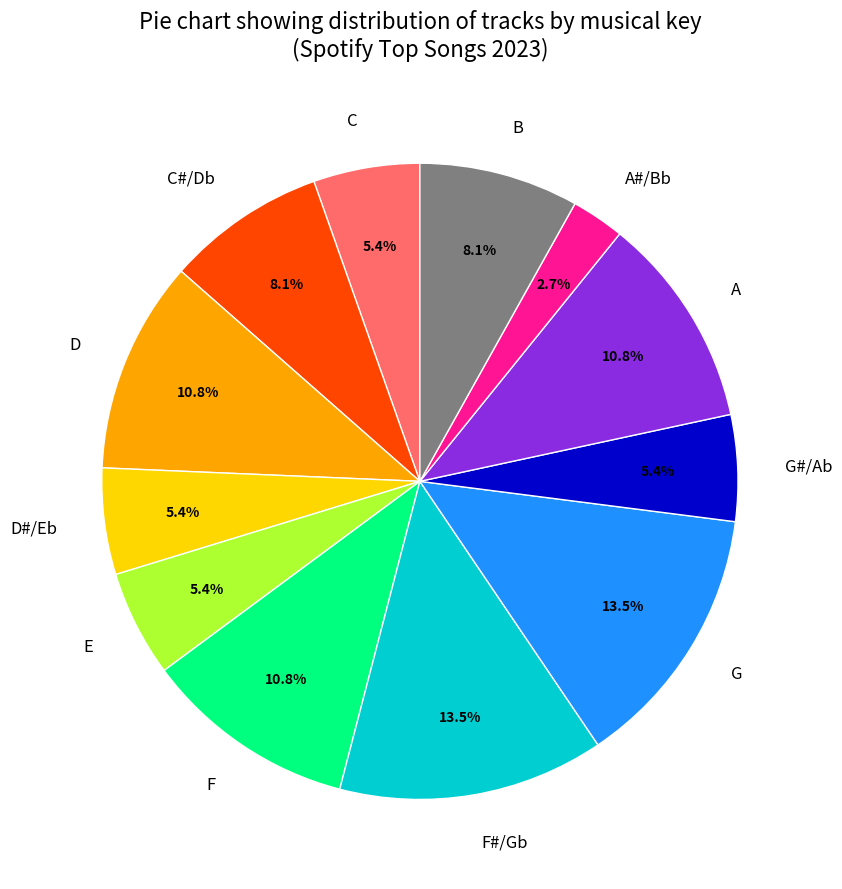

What portion of the pie excludes F#/Gb?

86.5%